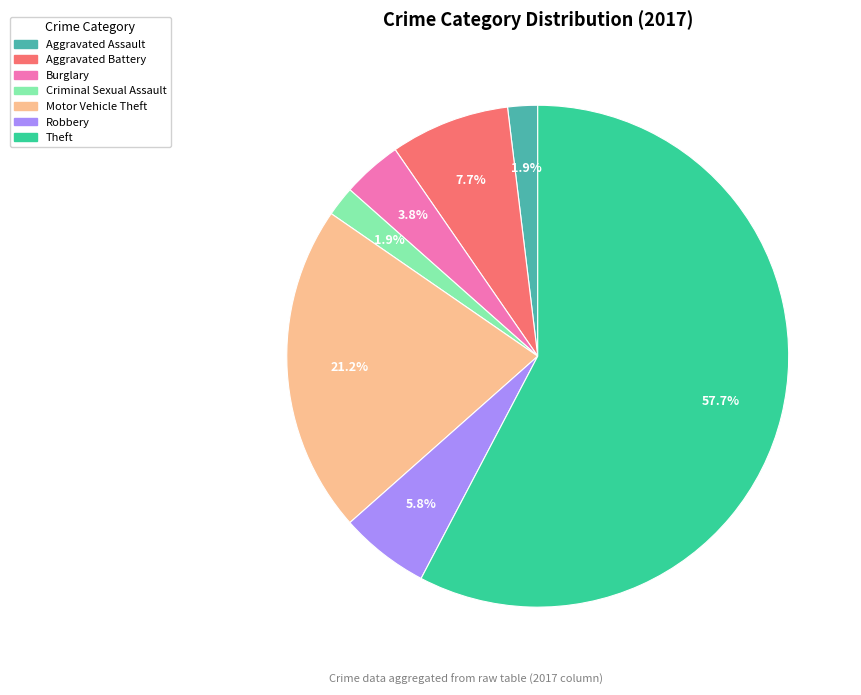

Does any single category account for the majority?

Yes